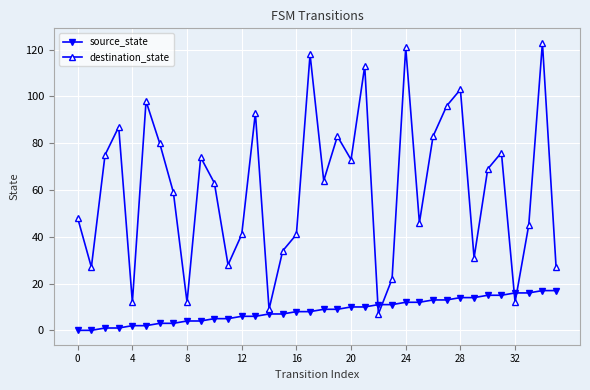

True or false: source_state and destination_state cross at least once.

True